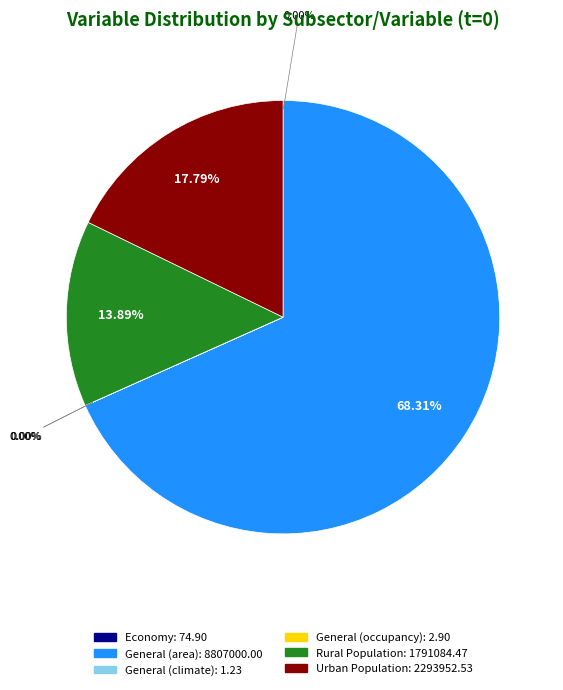

To the nearest percent, what is the difference between the largest and smallest slice percentages?

68%